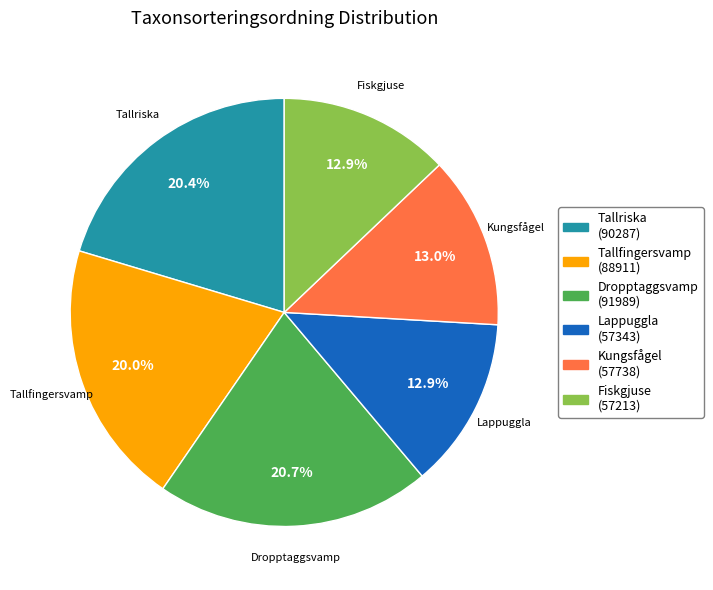

To the nearest percent, what is the combined percentage of Tallfingersvamp and Fiskgjuse?

33%